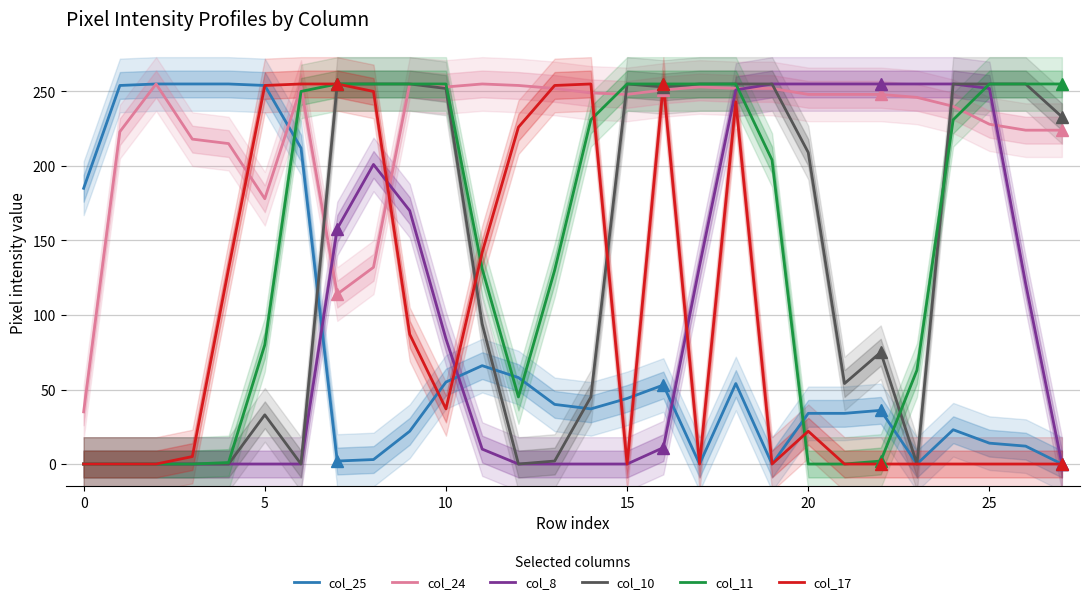

The col_24 series shows 450 at 9. True or false?

False